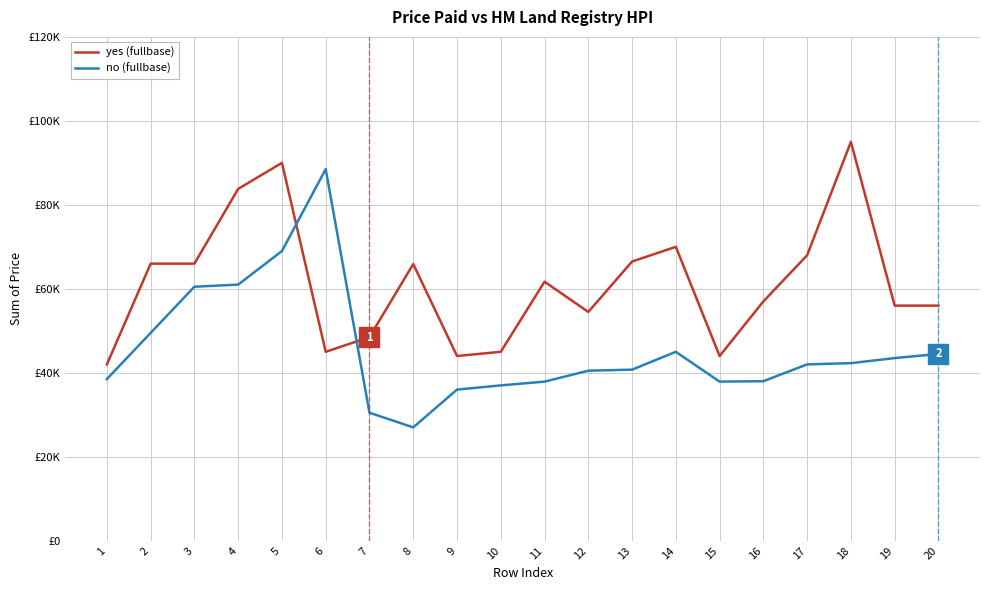

Reading left to right, transcribe all the data shown in this chart.

yes (fullbase): 42000	66000	66000	83800	90000	45000	48500	65900	44000	45000	61700	54500	66500	70000	44000	57000	68000	95000	56000	56000
no (fullbase): 38500	49500	60500	61000	69000	88500	30500	27000	36000	37000	37900	40500	40750	45000	37900	38000	42000	42300	43500	44500